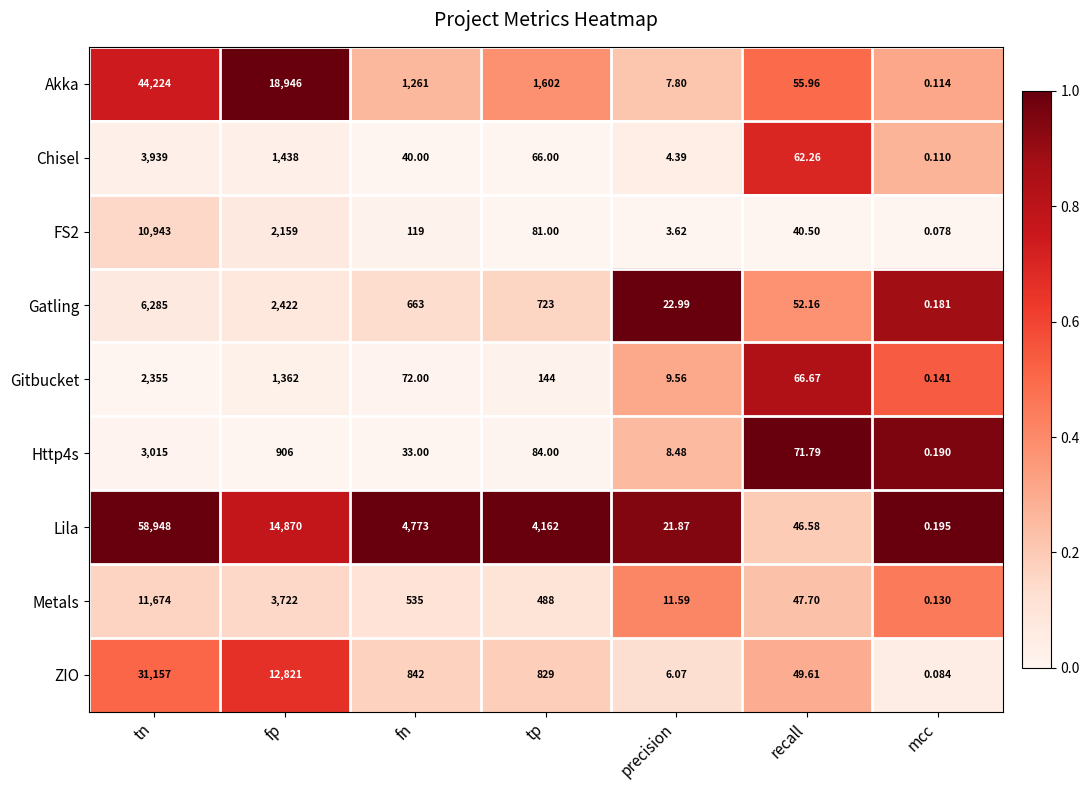

Where does the Gitbucket series first go above 72?

tn